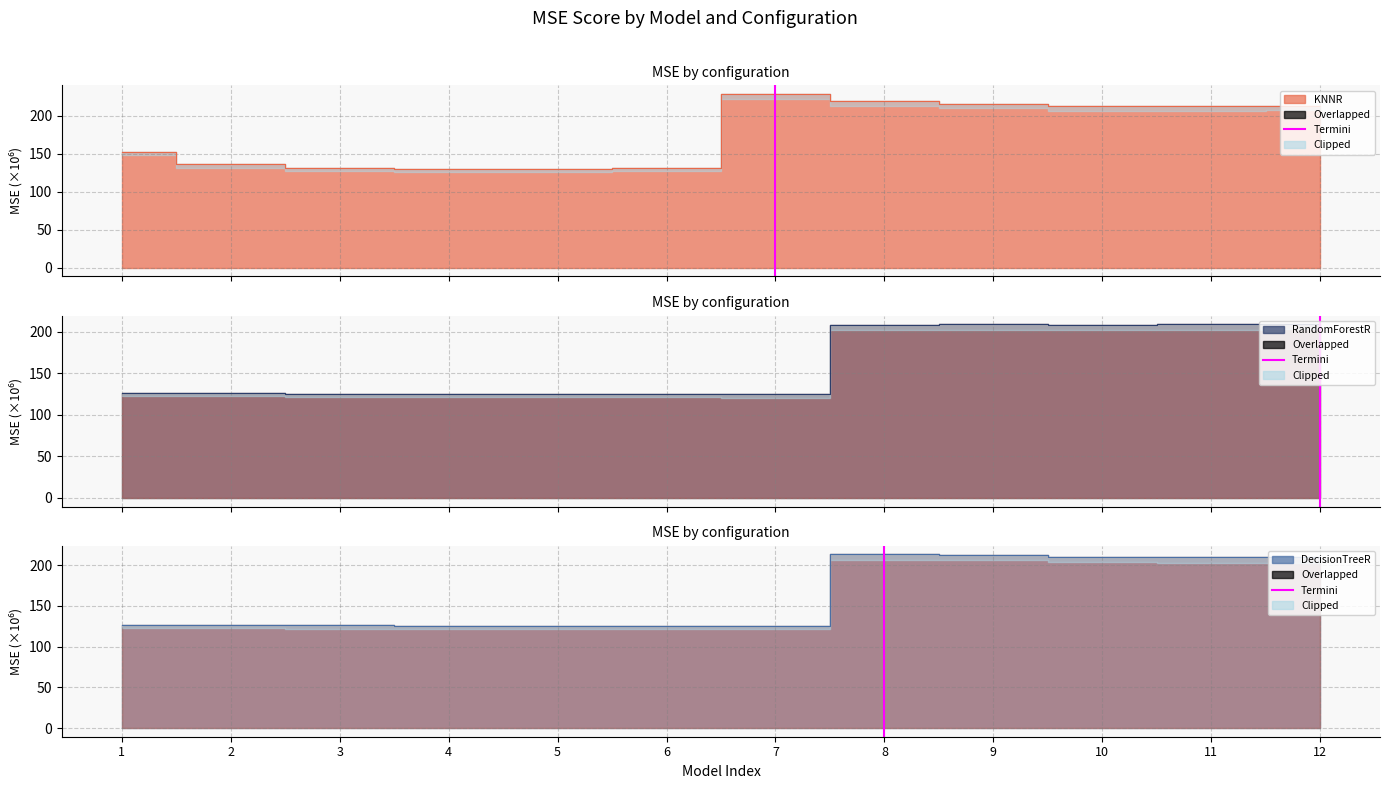

The value at 8 is 0. True or false?

False